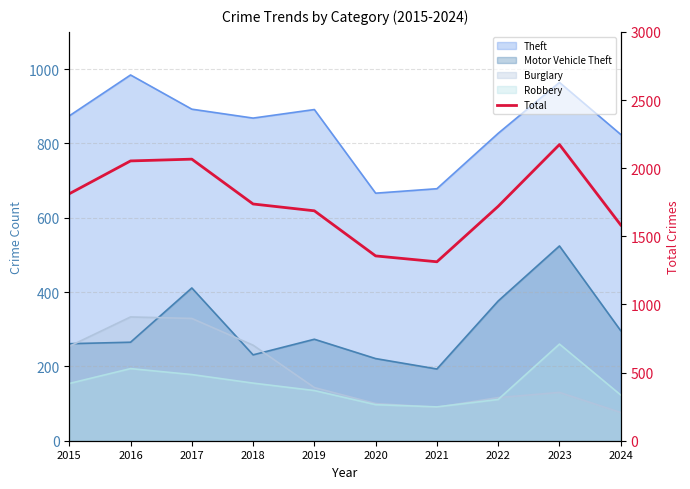

How many categories are shown in the chart?

10